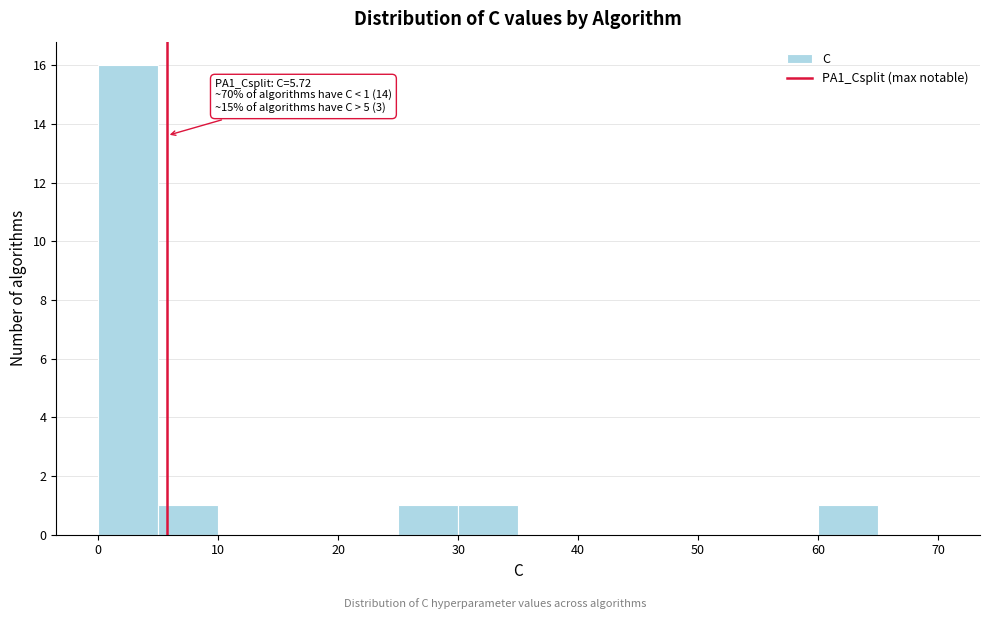

Over which range of the x-axis is the bar tallest?

0 to 5